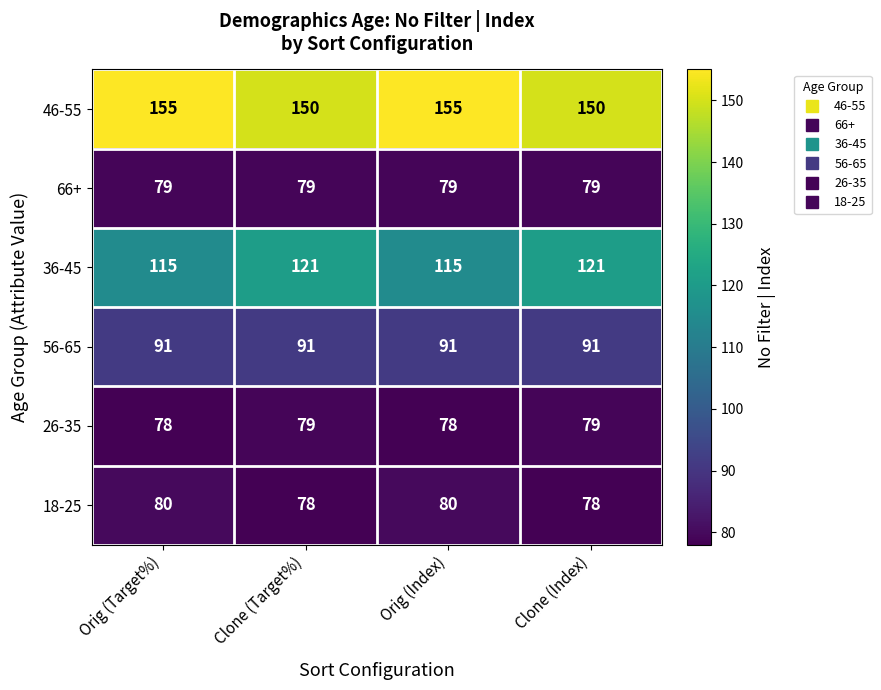

Is it true that 66+ equals 79 at Clone (Index)?

True